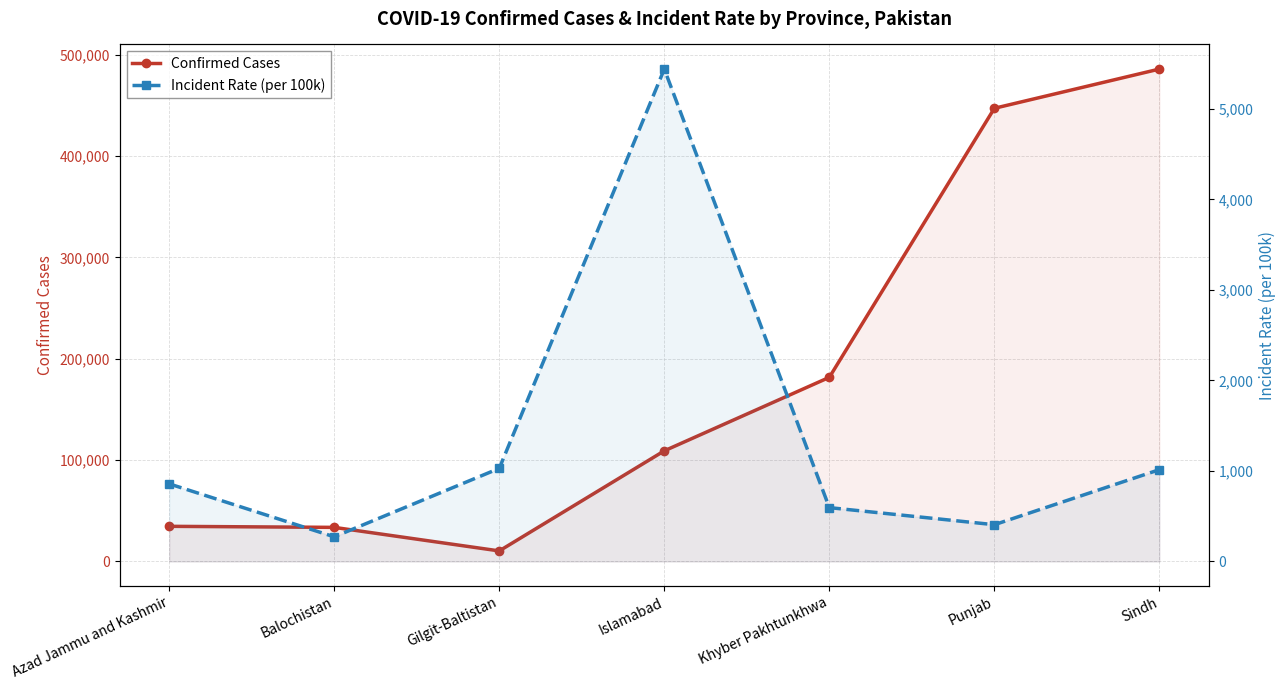

Does the chart display data point markers on the line(s)?

Yes